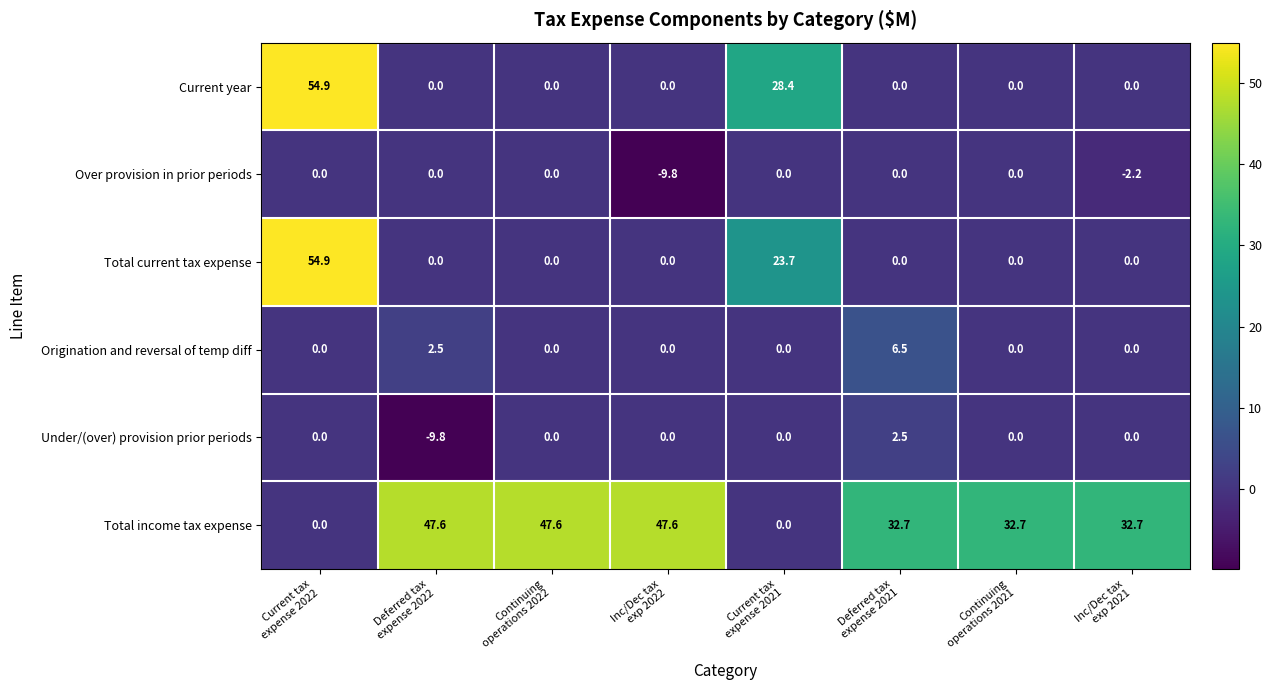

What is the sum of all Origination and reversal of temp diff values?

9.0